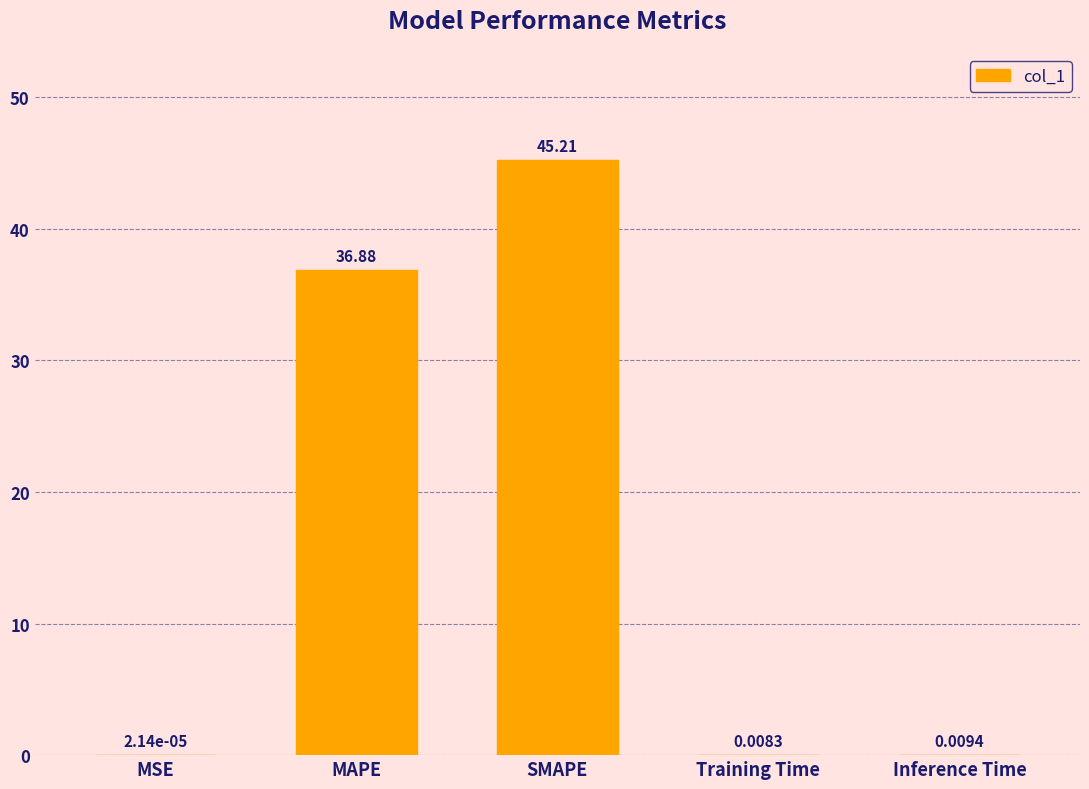

What is the change in value from MAPE to SMAPE?

+8.3